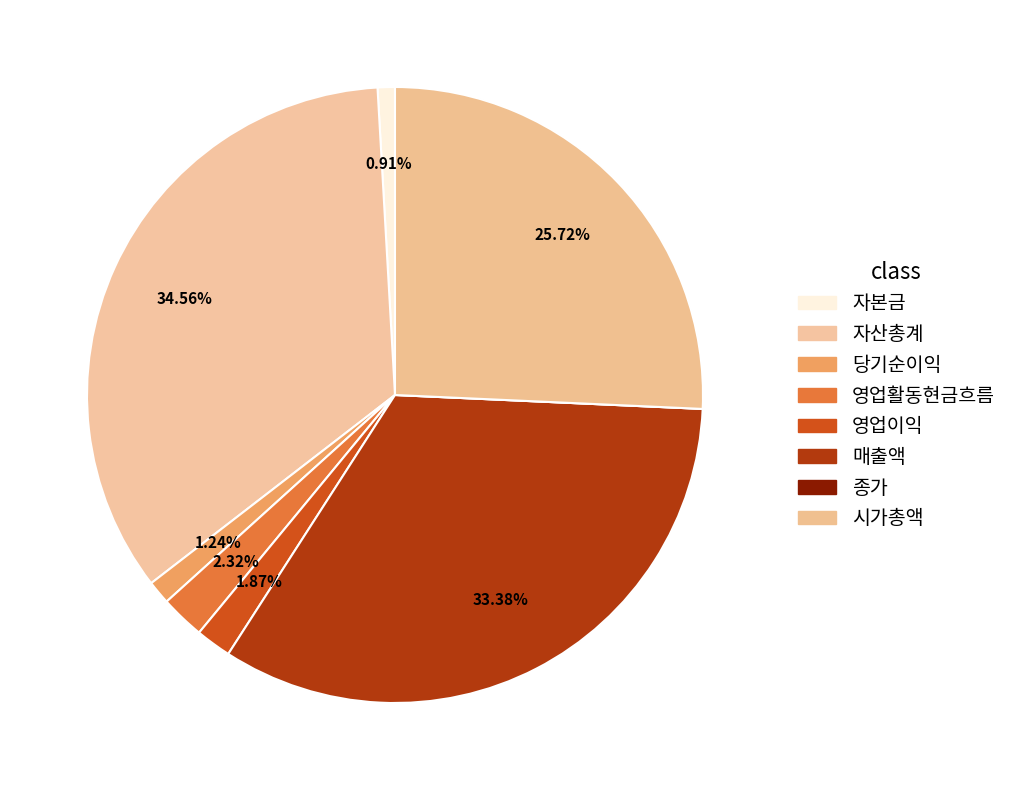

How many segments does this pie chart have?

8